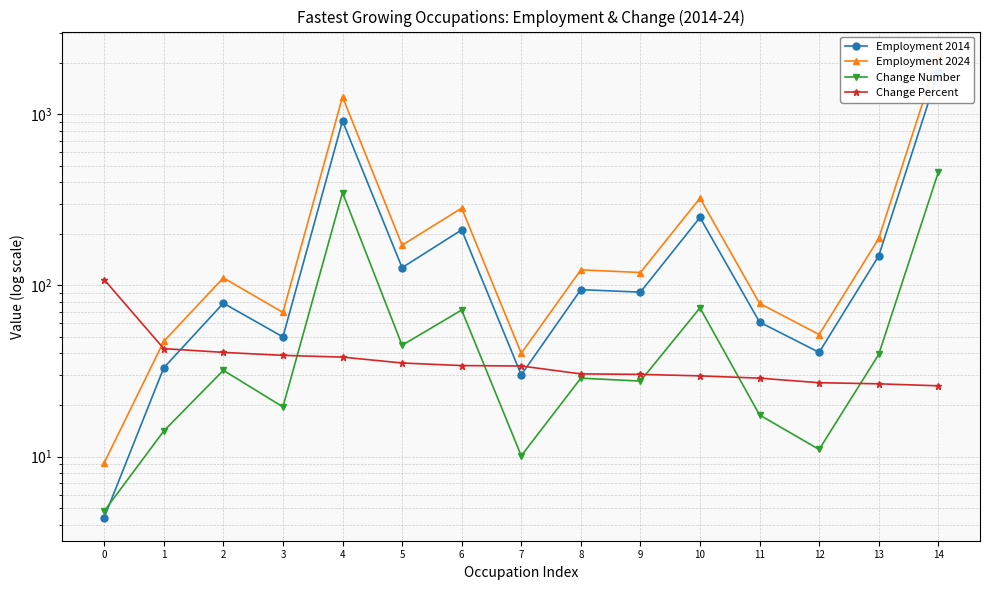

True or false: Employment 2014 and Employment 2024 cross at least once.

False